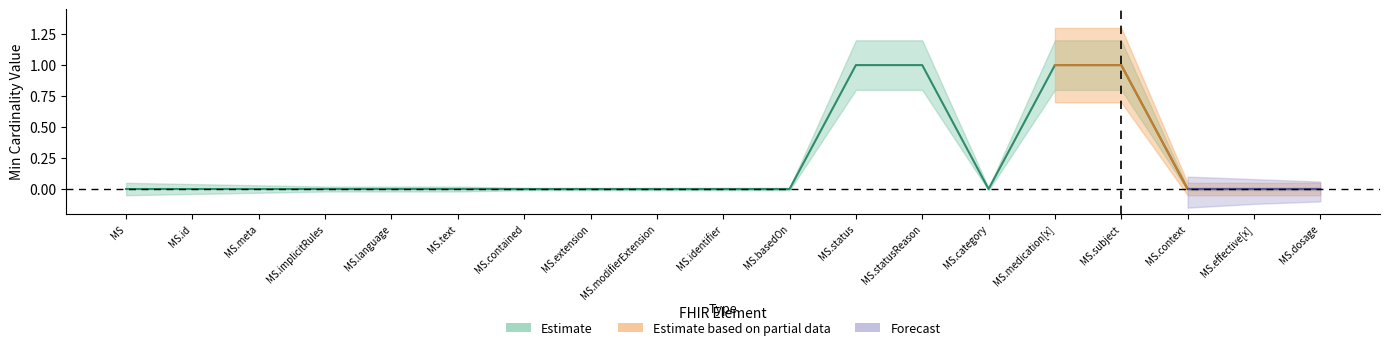

Which has a higher value, MedicationStatement.modifierExtension or MedicationStatement.identifier?

MedicationStatement.modifierExtension